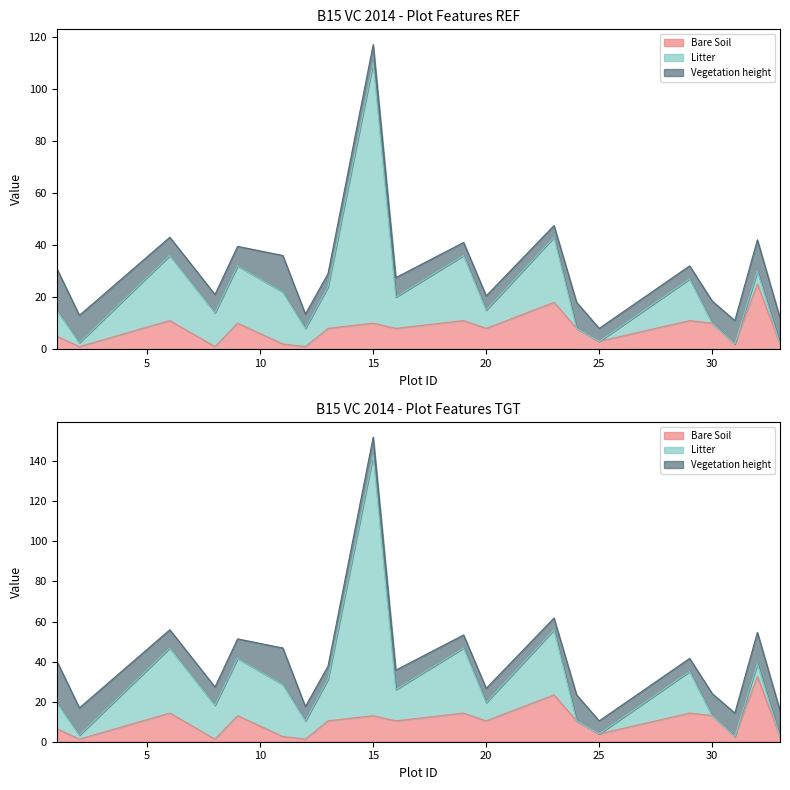

How many interior local peaks does the Bare Soil series have?

7